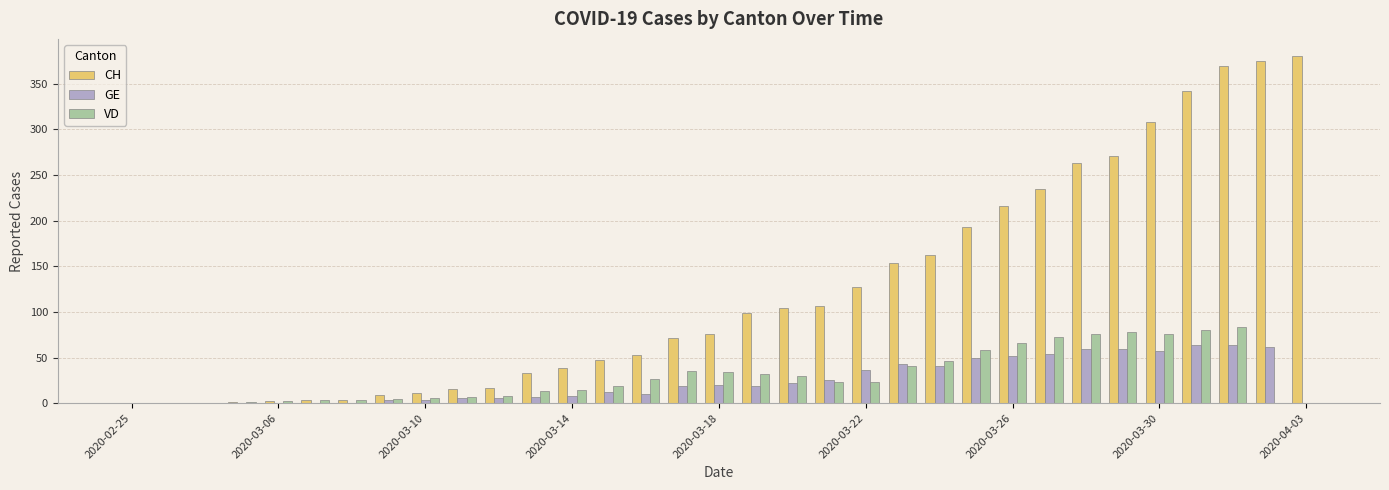

What is the sum of all CH values?

4084